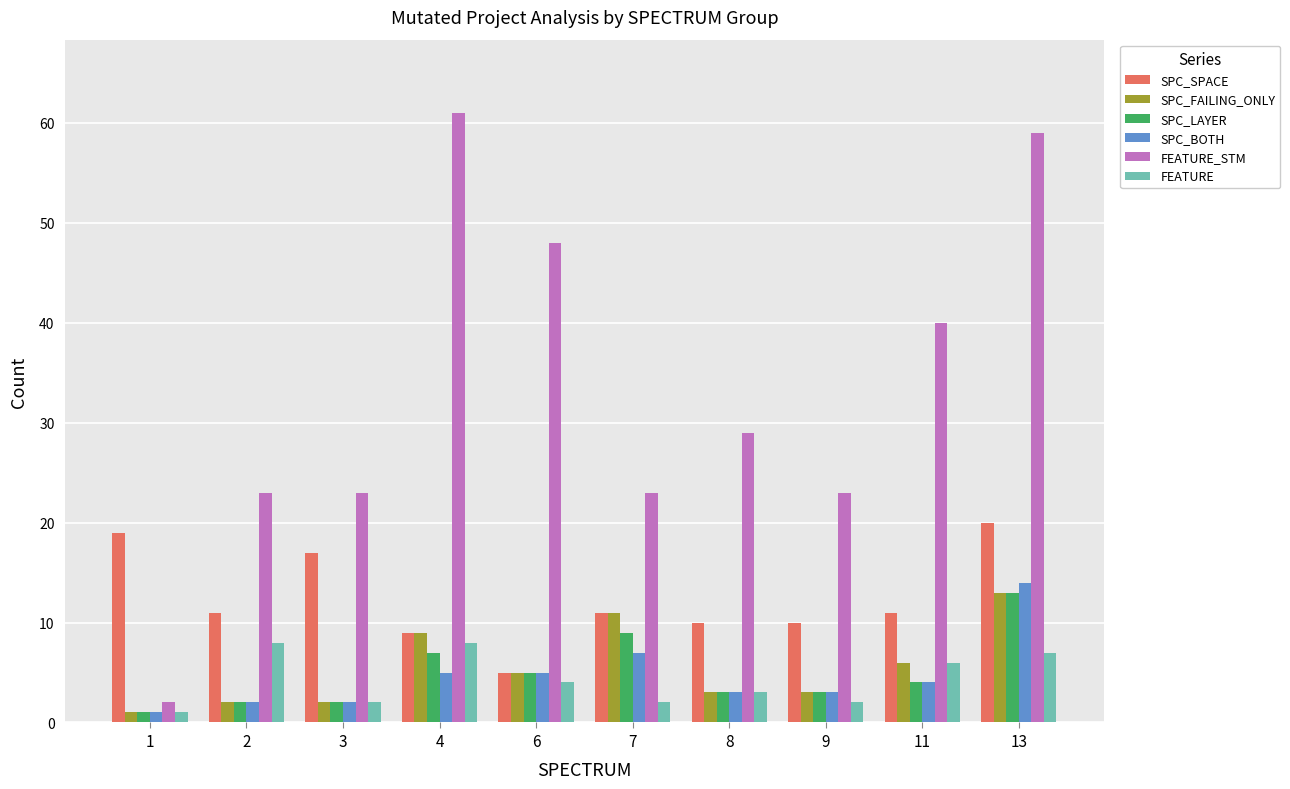

Reading left to right, transcribe all the data shown in this chart.

SPC_SPACE: 19	11	17	9	5	11	10	10	11	20
SPC_FAILING_ONLY: 1	2	2	9	5	11	3	3	6	13
SPC_LAYER: 1	2	2	7	5	9	3	3	4	13
SPC_BOTH: 1	2	2	5	5	7	3	3	4	14
FEATURE_STM: 2	23	23	61	48	23	29	23	40	59
FEATURE: 1	8	2	8	4	2	3	2	6	7